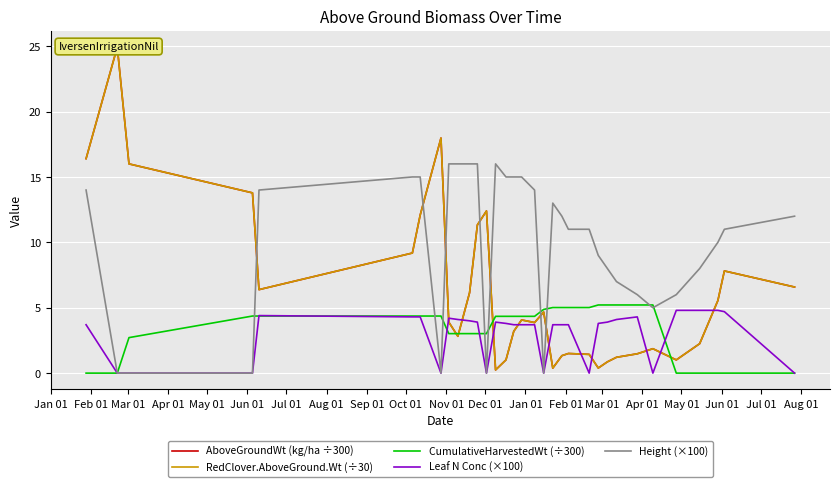

How many values in the Height (×100) series are below 11?

14